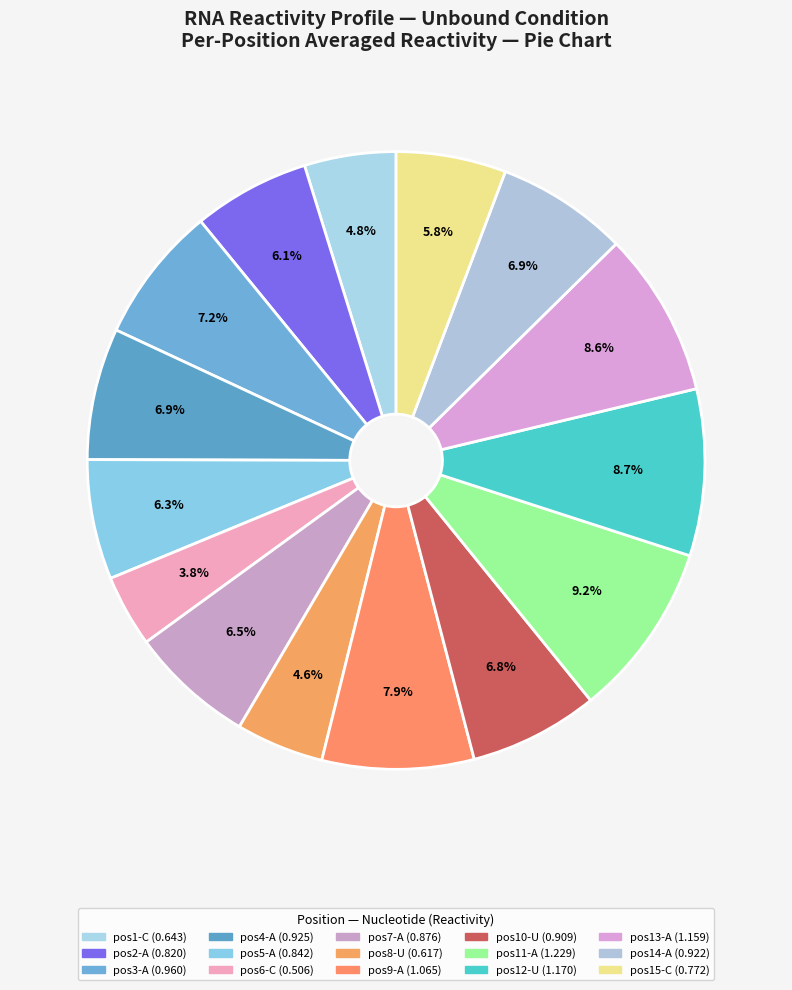

Count the number of slices in the pie.

15